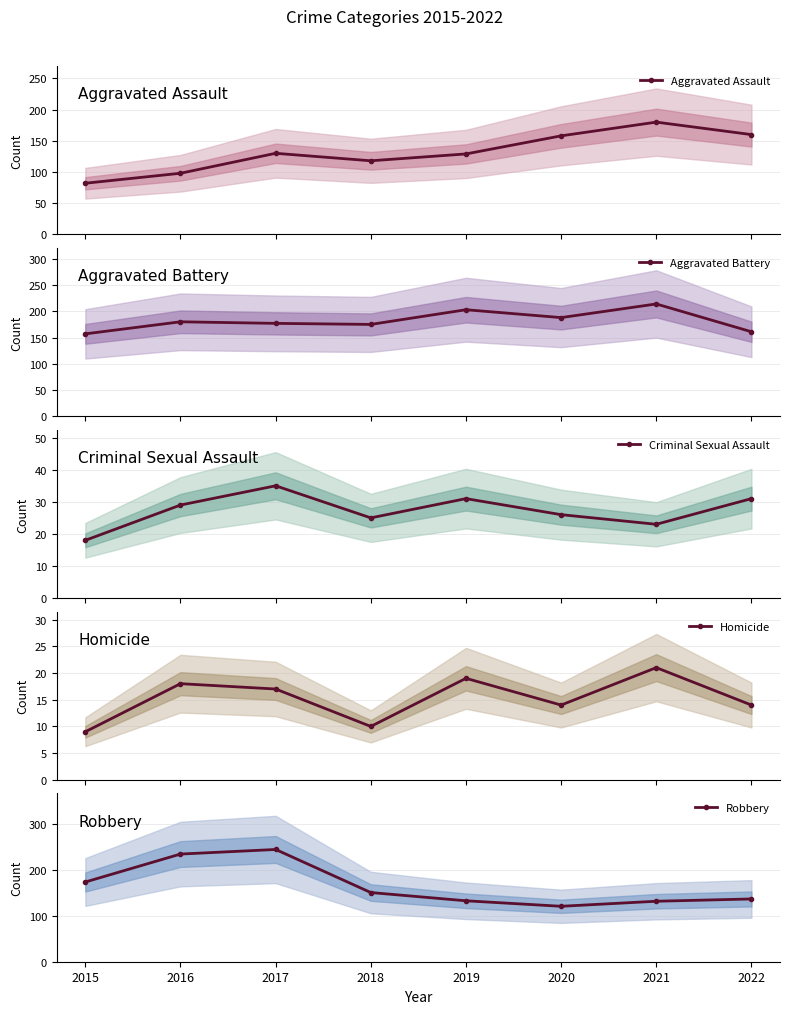

True or false: Robbery has a value of 137 at 2022.

True